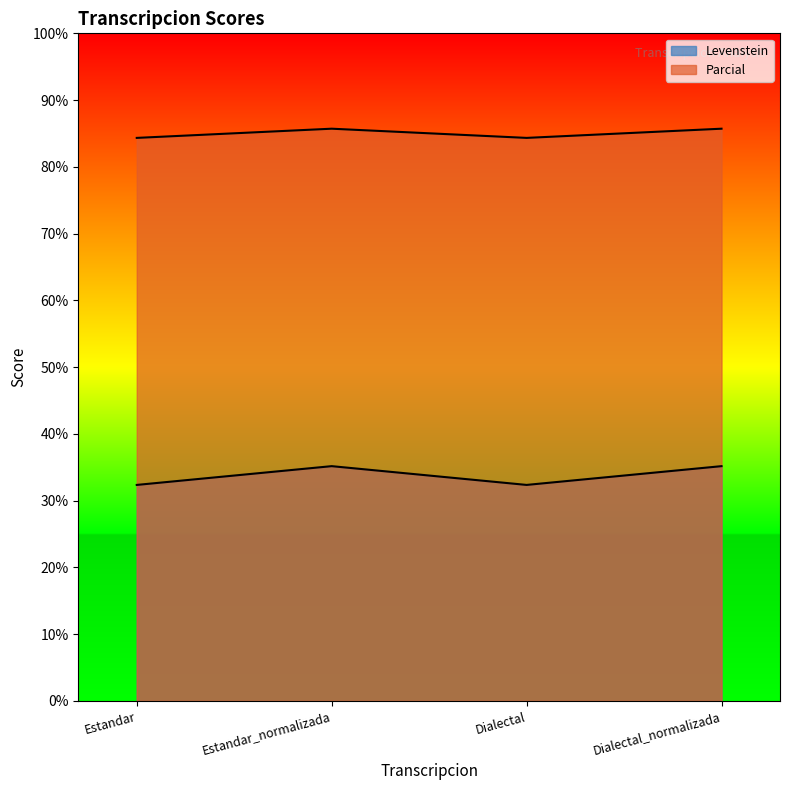

What is the approximate value of Parcial at Dialectal?

32.4